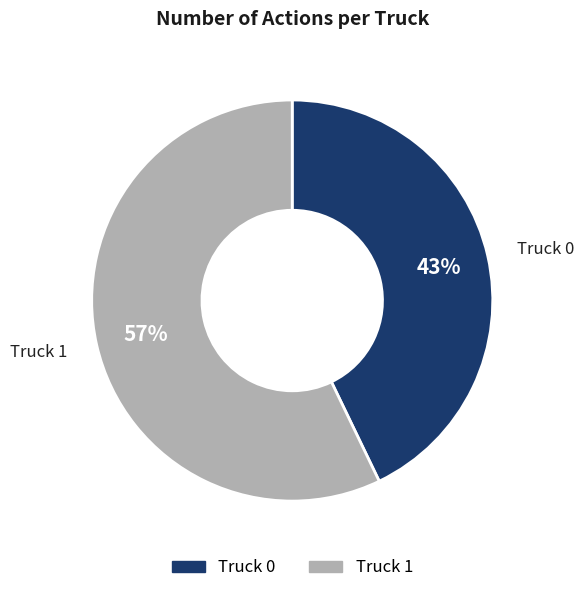

To the nearest percent, what is the average slice percentage?

50%